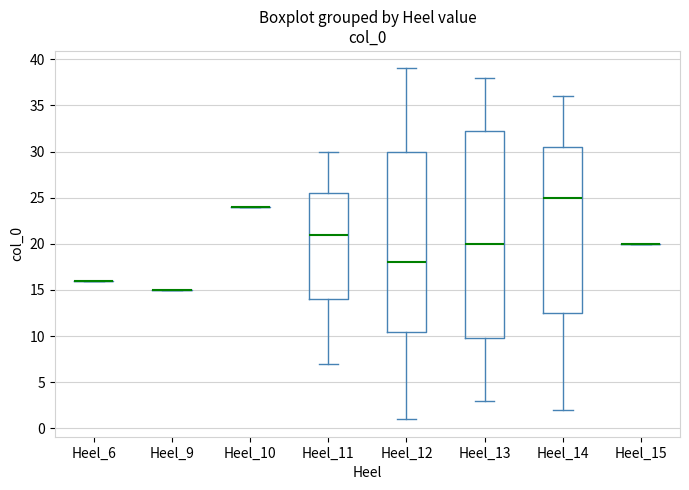

Reading left to right, read every box against the y-axis: the position of its median line, the range the box covers, and the ends of its whiskers. The values are not printed on the chart, so give them approximately, as read against the axis.

Heel_6: box collapsed to a line at 16.0, whiskers 16.0 to 16.0
Heel_9: box collapsed to a line at 15.0, whiskers 15.0 to 15.0
Heel_10: box collapsed to a line at 24.0, whiskers 24.0 to 24.0
Heel_11: median 21.0, box 14.0 to 25.5, whiskers 7.0 to 30.0
Heel_12: median 18.0, box 10.5 to 30.0, whiskers 1.0 to 39.0
Heel_13: median 20.0, box 10.0 to 32.5, whiskers 3.0 to 38.0
Heel_14: median 25.0, box 12.5 to 30.5, whiskers 2.0 to 36.0
Heel_15: box collapsed to a line at 20.0, whiskers 20.0 to 20.0